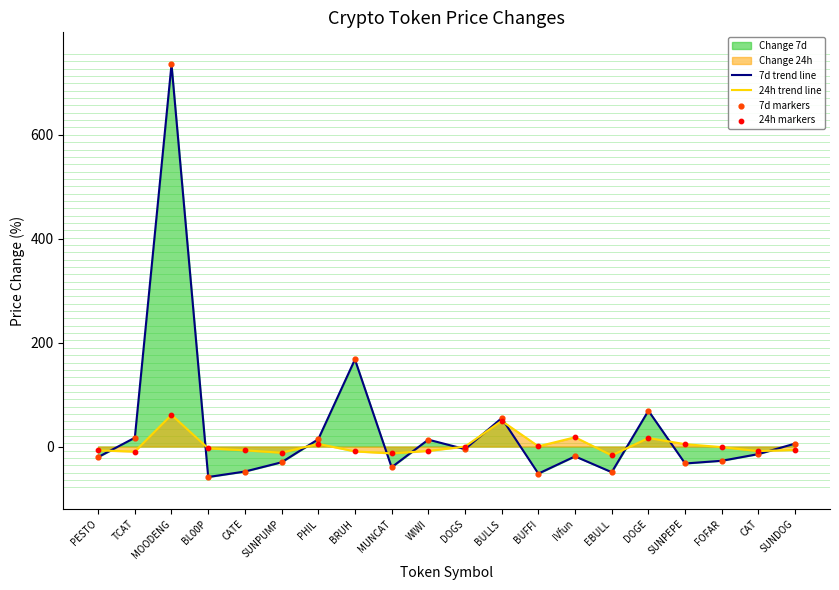

Which series has the widest spread of Y values?

7d trend line